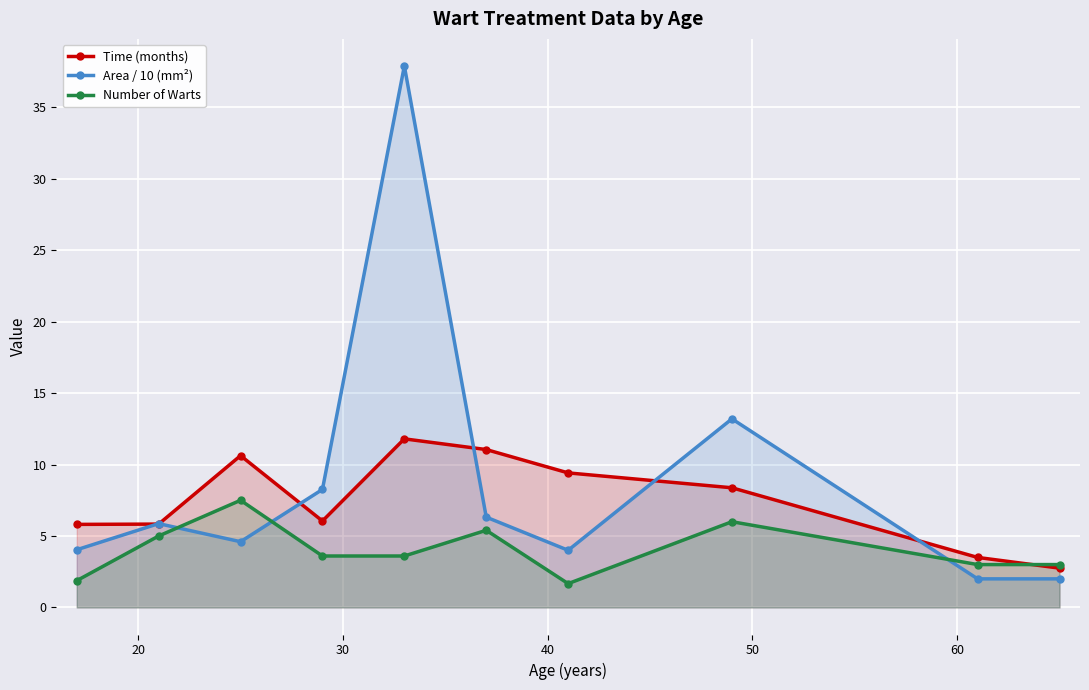

What is the maximum value for Time (months)?

11.8